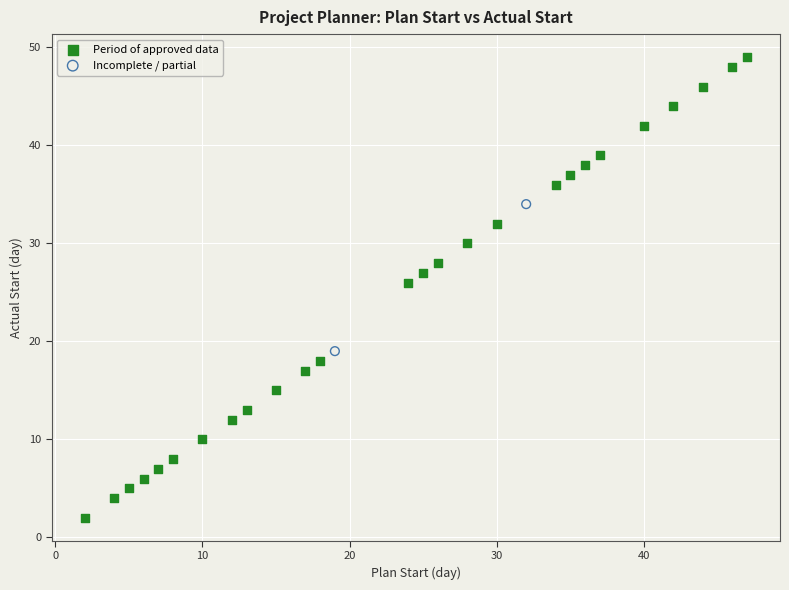

What are all the series names shown in the legend?

Period of approved data, Incomplete / partial